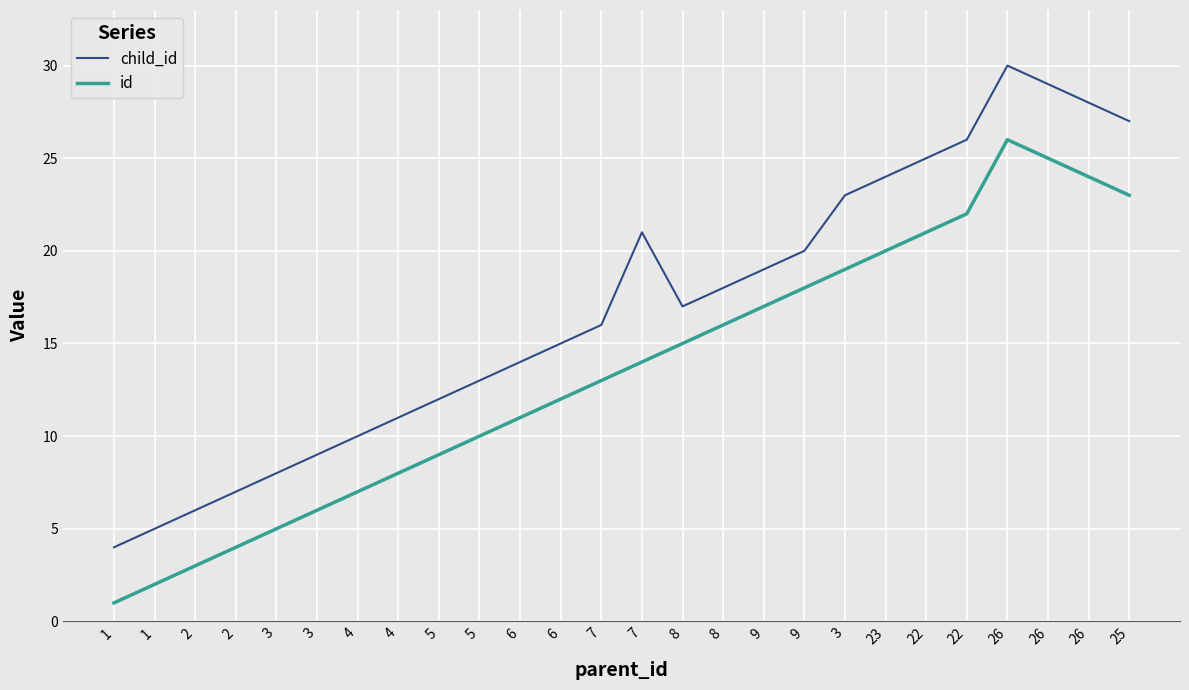

Which series has the largest total across all categories?

child_id